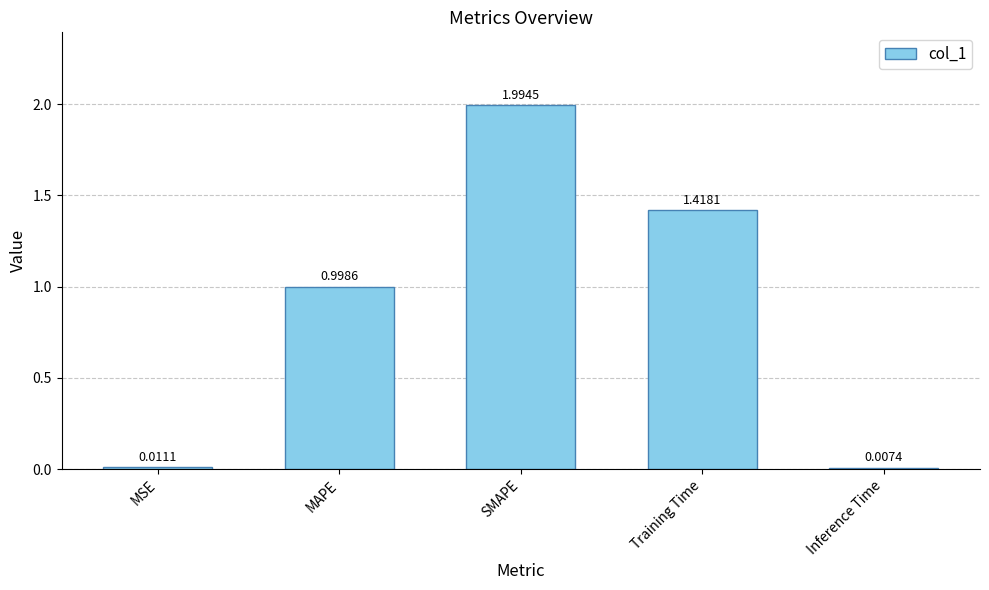

What is the difference between the values at SMAPE and Inference Time?

2.0